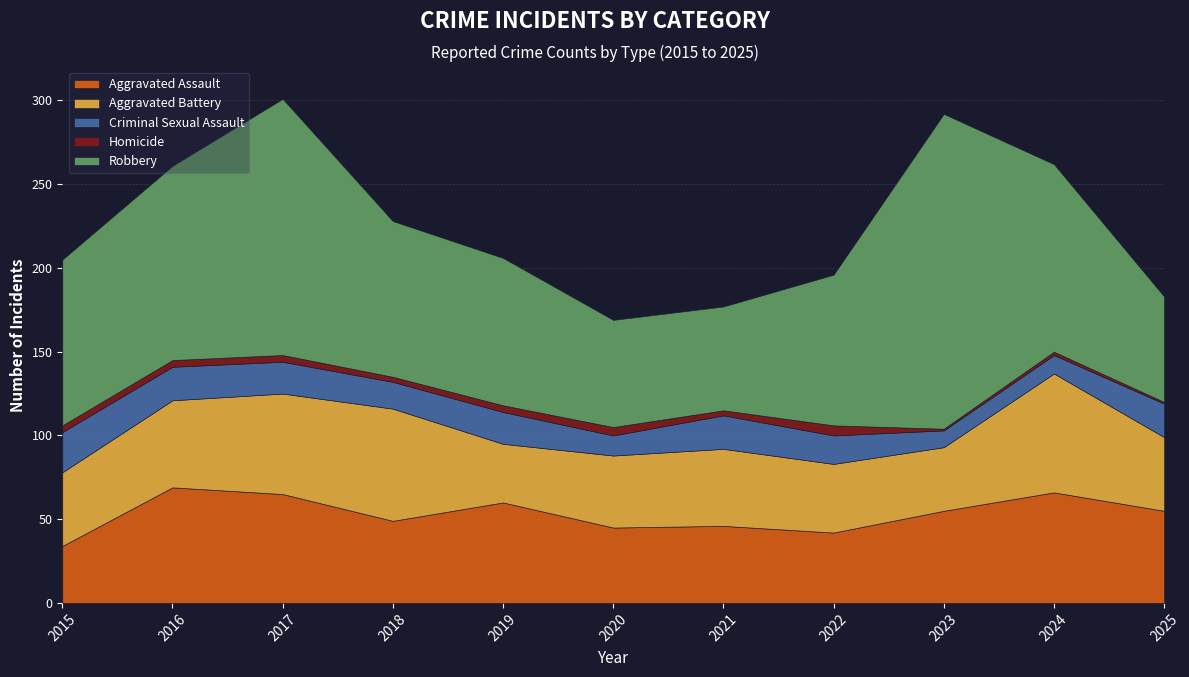

True or false: Criminal Sexual Assault and Aggravated Battery cross at least once.

False